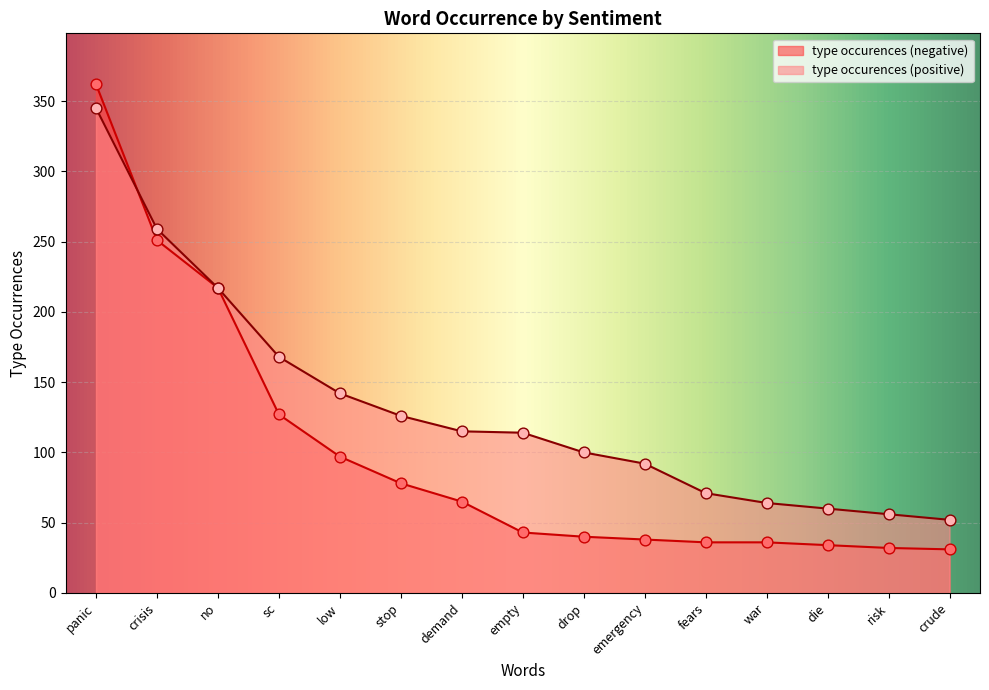

Which series has the widest spread of Y values?

type occurences (negative)